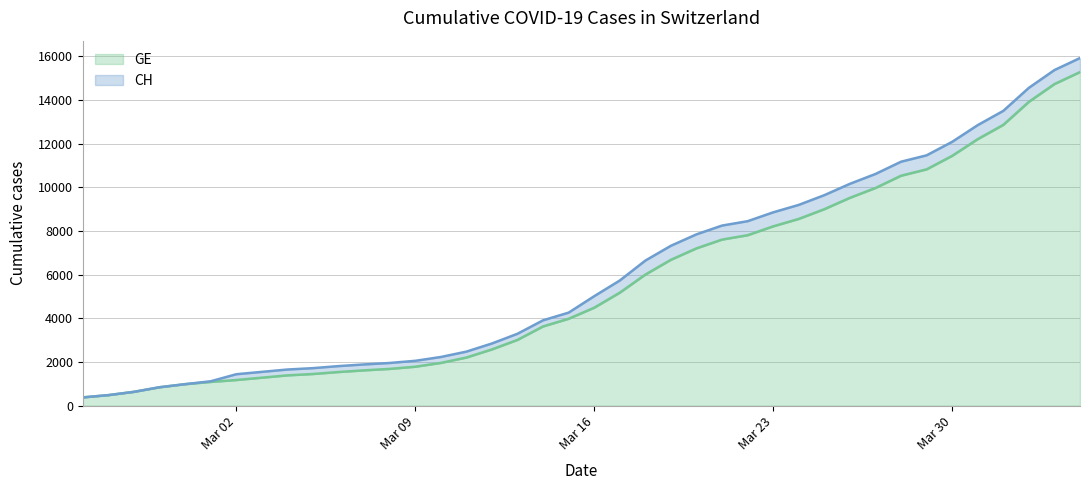

Where is GE nearest to the value 7829?

2020-03-22